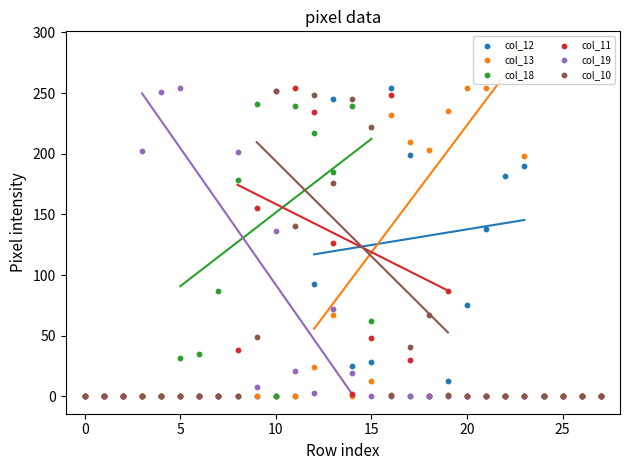

Which series contains the highest Y value?

col_12